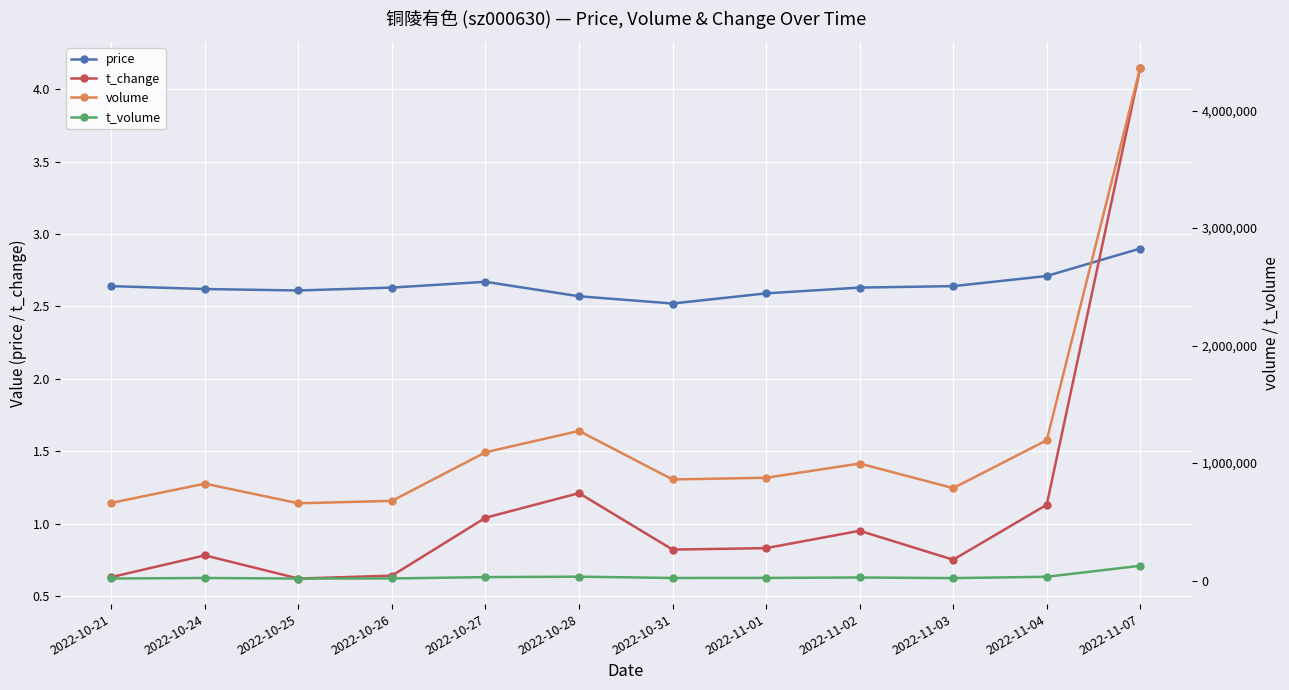

What is the difference between the maximum and minimum values in the volume series?

3708791.0